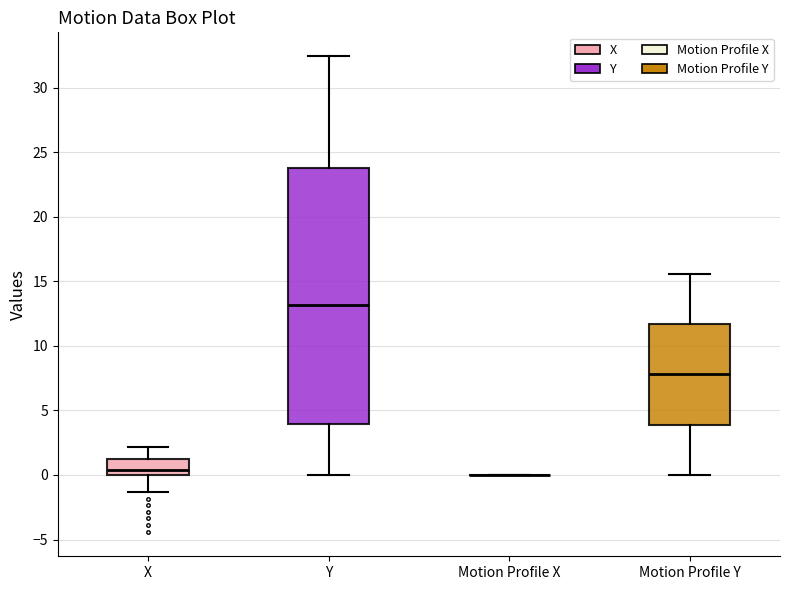

Reading left to right, read every box against the y-axis: the position of its median line, the range the box covers, and the ends of its whiskers. The values are not printed on the chart, so give them approximately, as read against the axis.

X: median 0.5, box 0.0 to 1.0, whiskers -1.5 to 2.0
Y: median 13.0, box 4.0 to 24.0, whiskers 0.0 to 32.5
Motion Profile X: box collapsed to a line at 0.0, whiskers 0.0 to 0.0
Motion Profile Y: median 8.0, box 4.0 to 11.5, whiskers 0.0 to 15.5